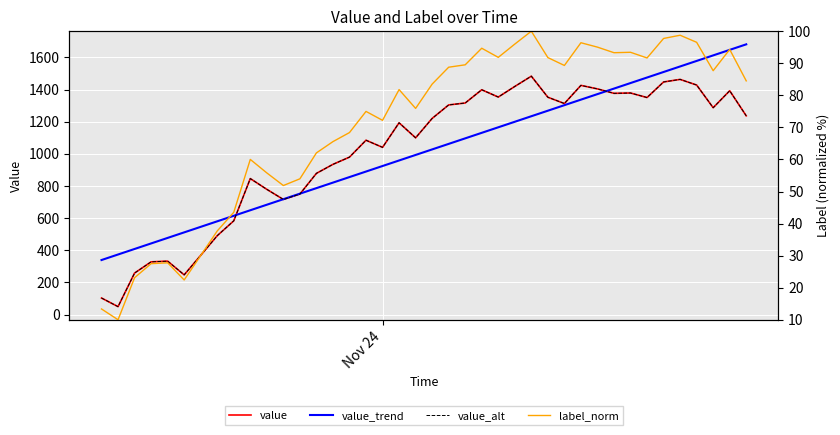

What is the maximum value for label_norm?

100.0